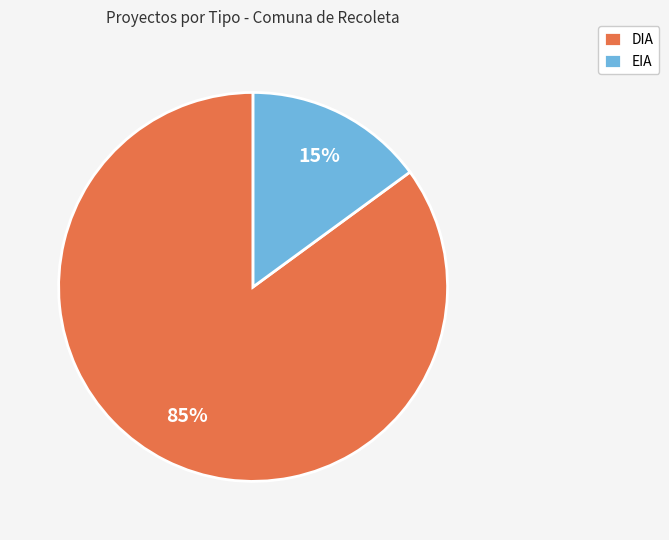

Do EIA and DIA together represent more than half of the pie?

Yes